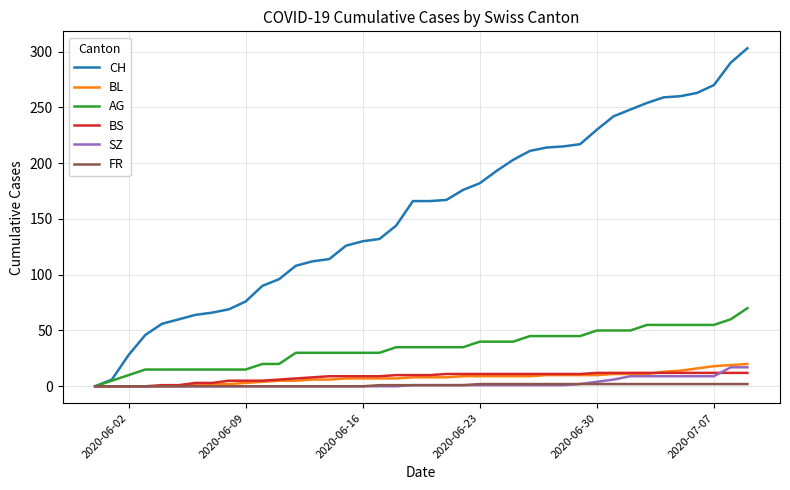

Which series has the largest total across all categories?

CH